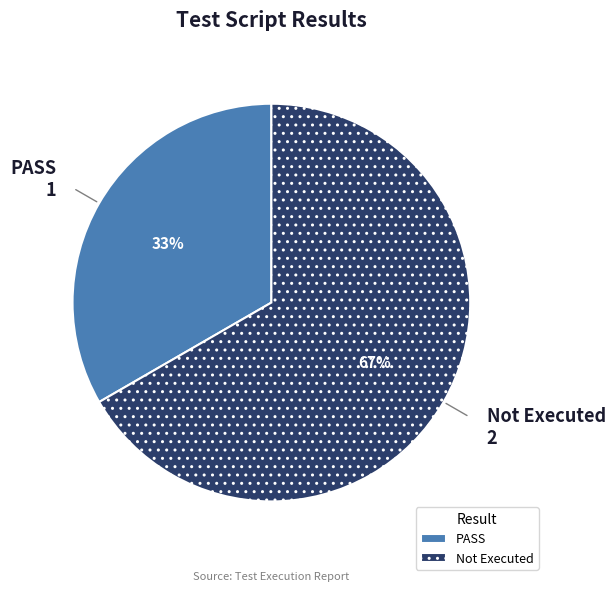

Combined, do PASS and Not Executed account for over 50%?

Yes